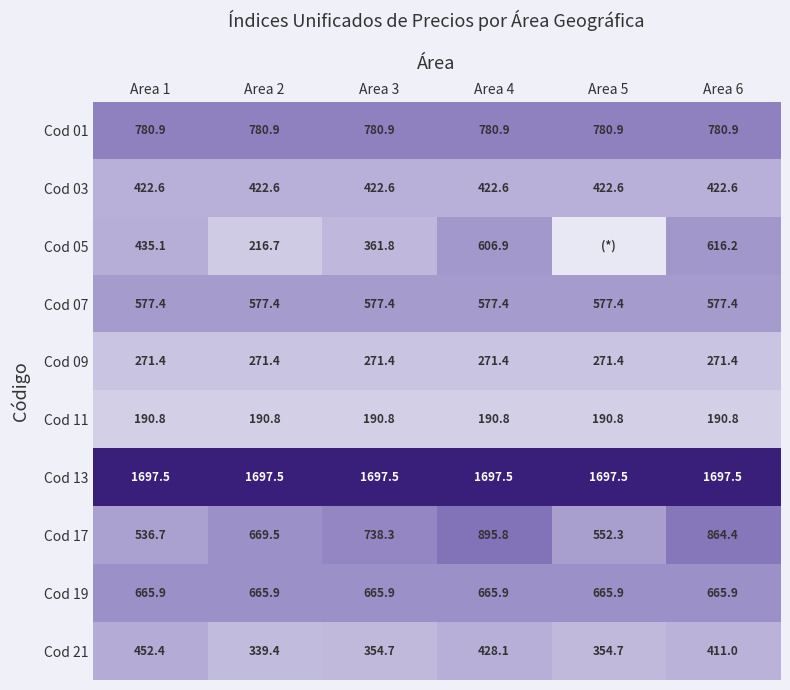

At how many categories does at least one series exceed 1092?

6